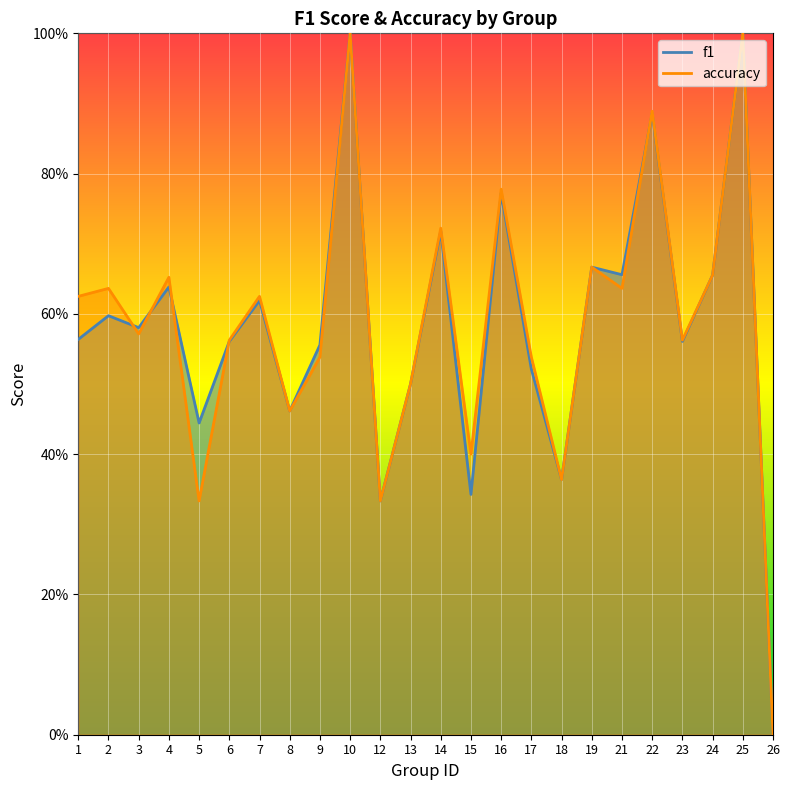

At 9, list the series in order from smallest to largest.

accuracy, f1